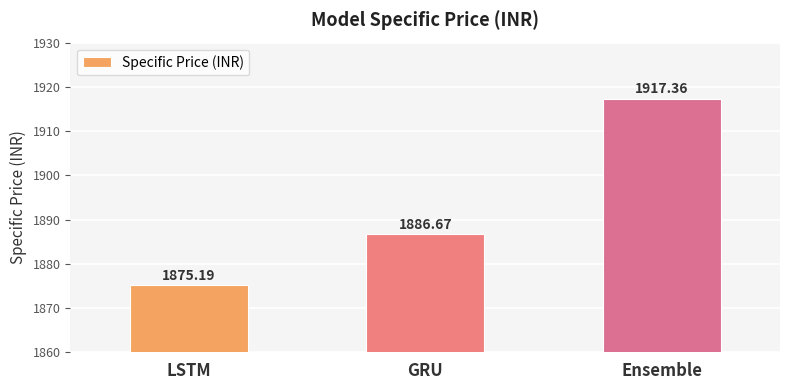

What is the difference between the maximum and minimum values?

42.2